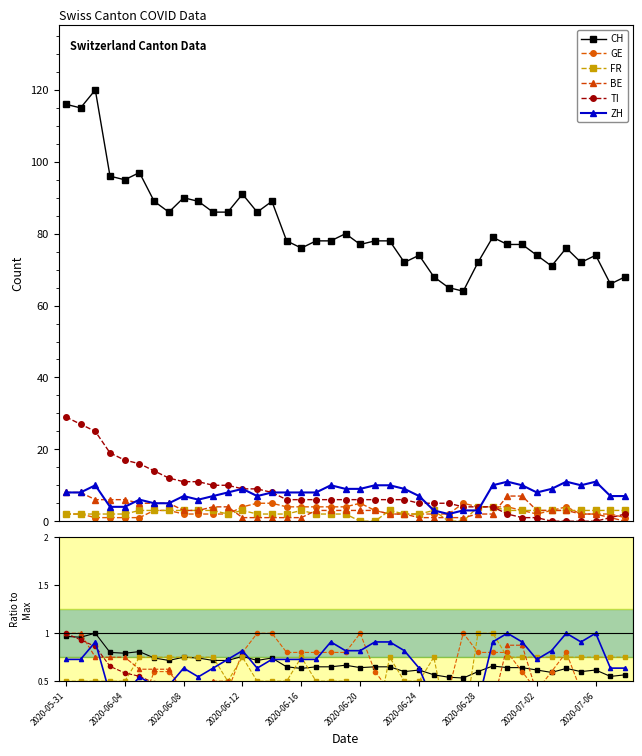

Between which two adjacent categories do GE and CH first intersect?

11 and 12